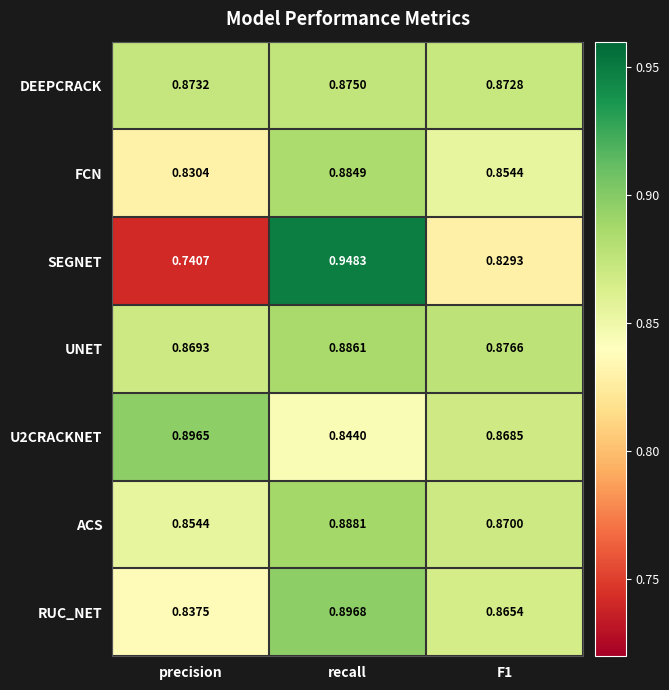

Which series has the widest spread of values?

SEGNET